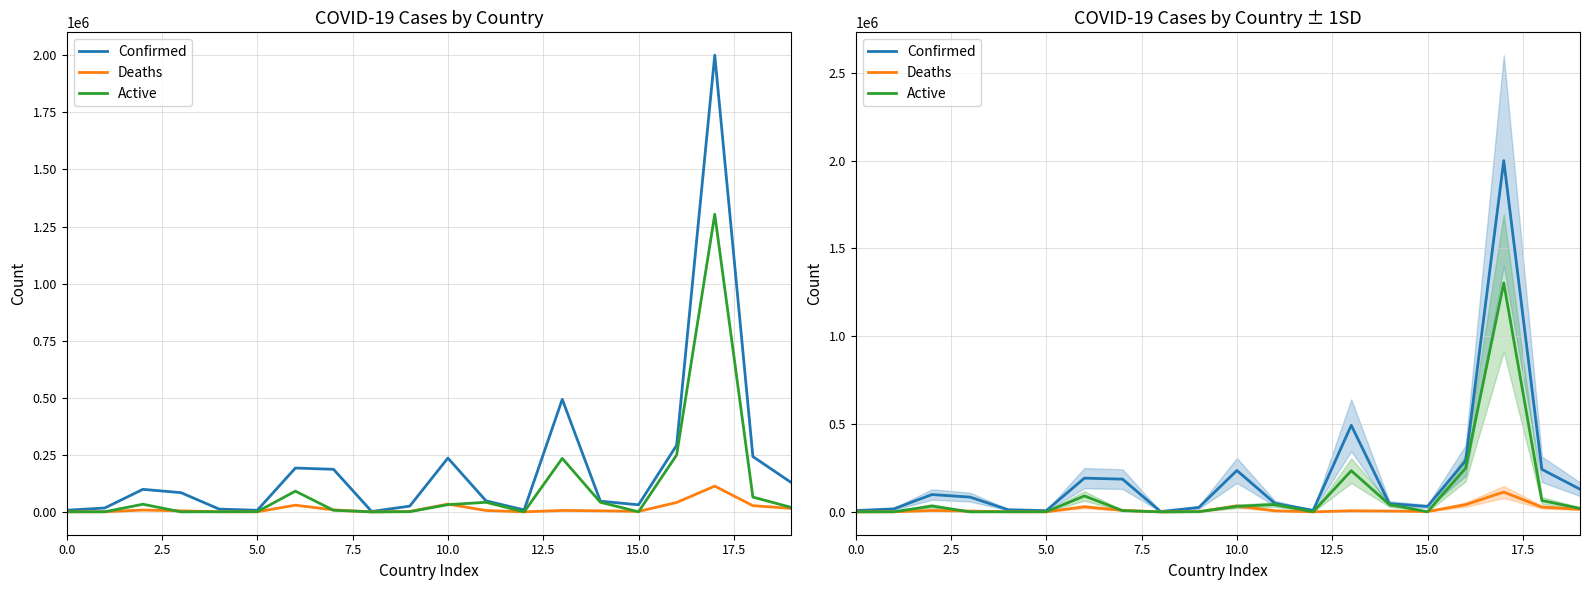

True or false: Confirmed and Deaths cross at least once.

False